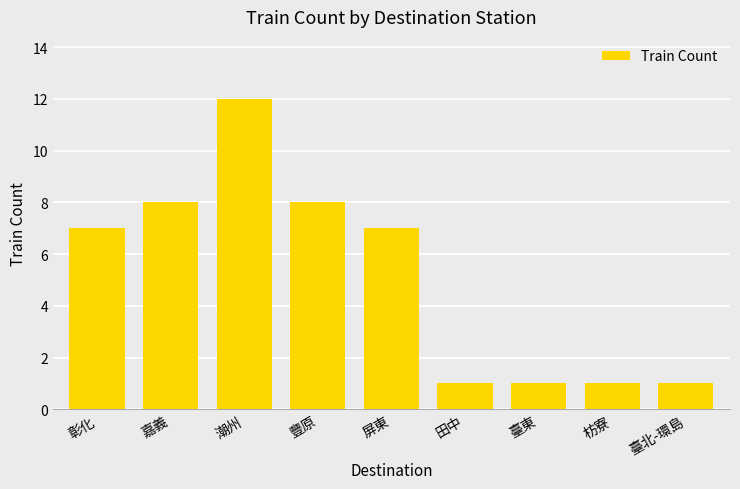

The chart shows a value of 7 at 彰化. True or false?

True